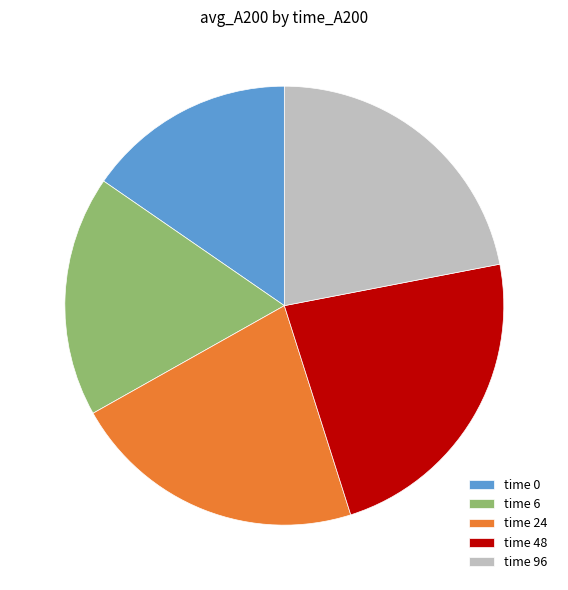

True or false: time 6 accounts for 18% of the total.

True